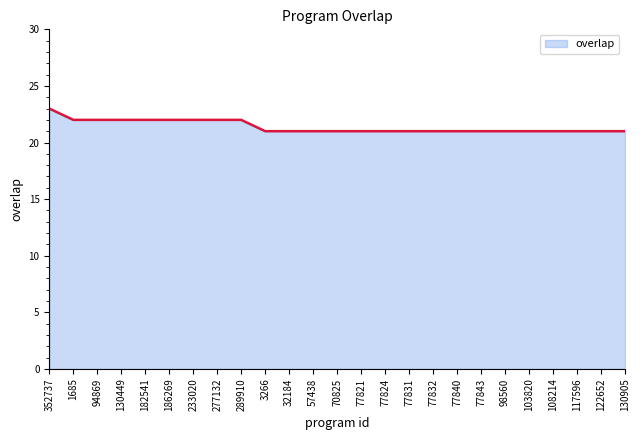

How many categories are shown in the chart?

25